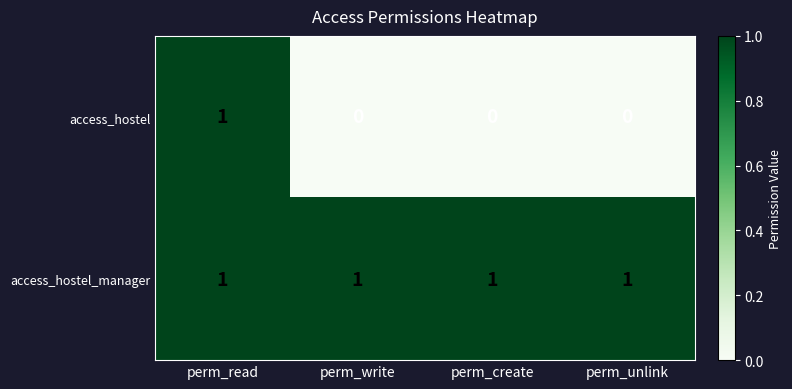

Which series changed the most between perm_read and perm_create?

access_hostel